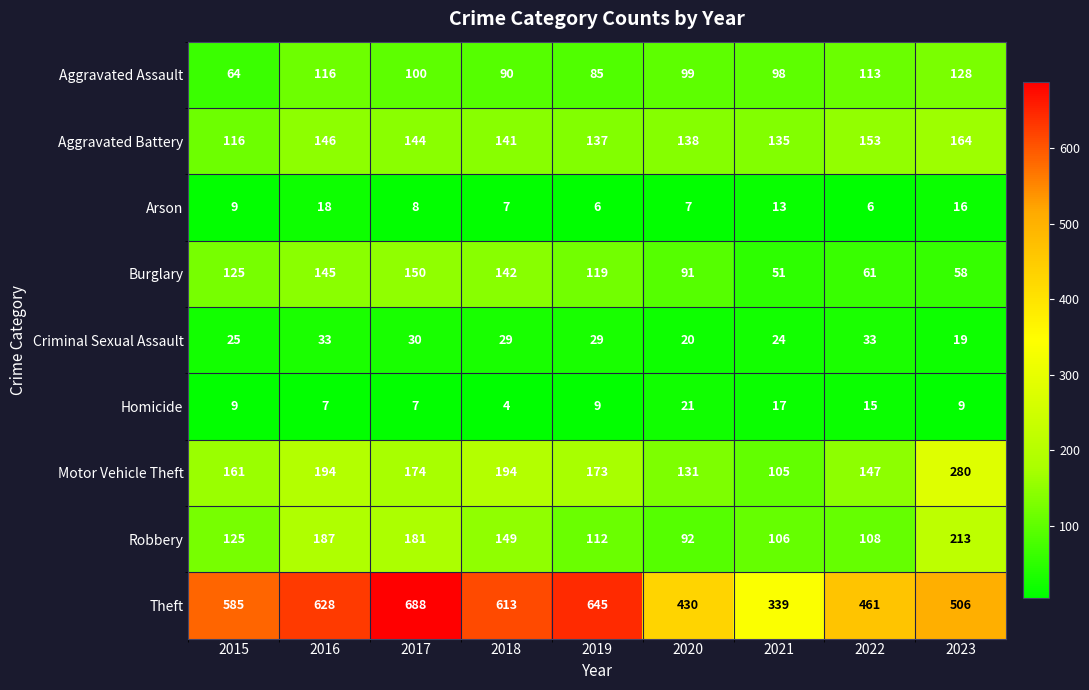

The Arson series shows 29 at 2023. True or false?

False